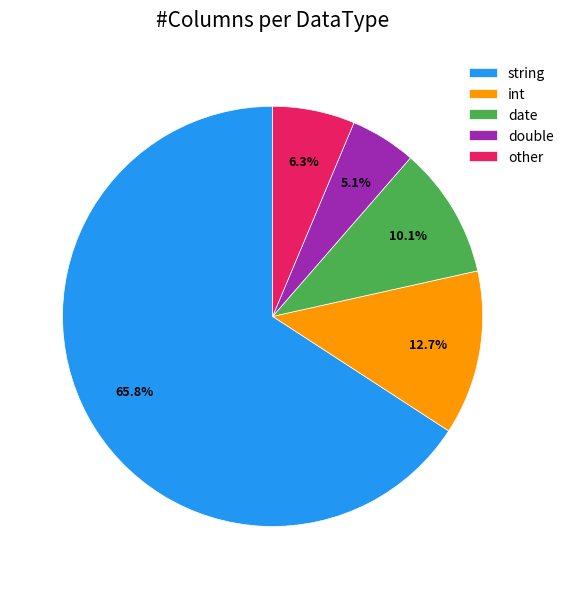

Between string and date, which is larger?

string